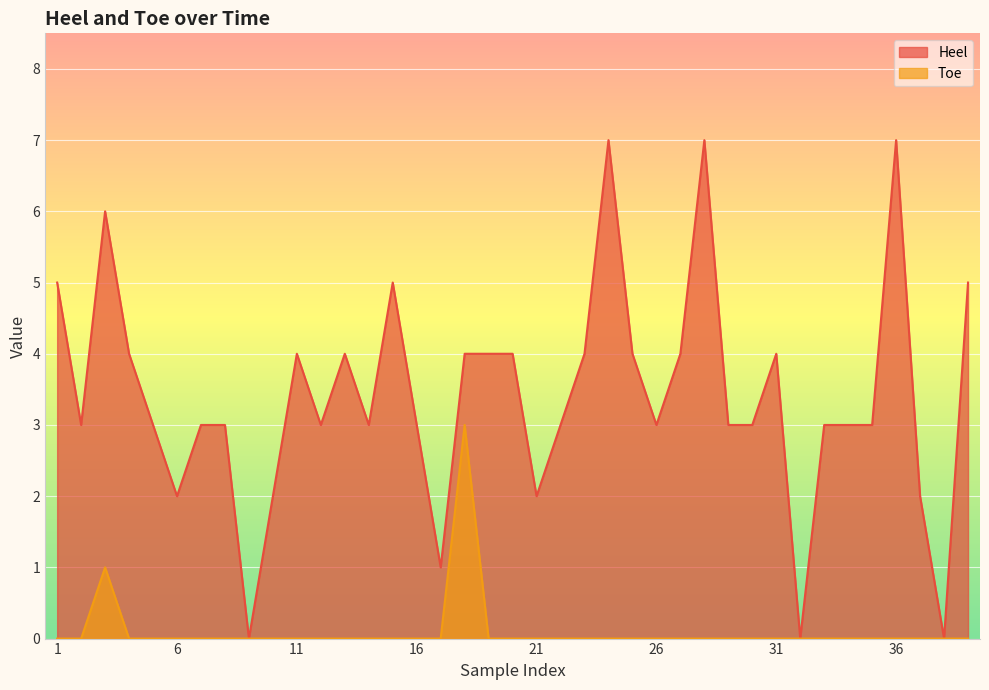

True or false: Toe and Heel intersect in this chart.

False